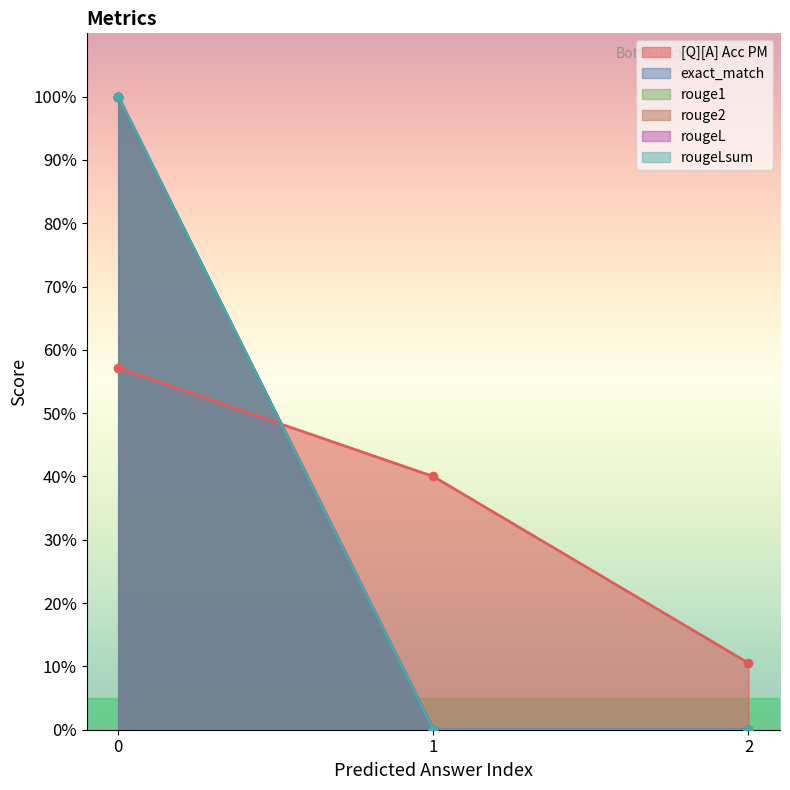

Does the chart display data point markers on the line(s)?

Yes